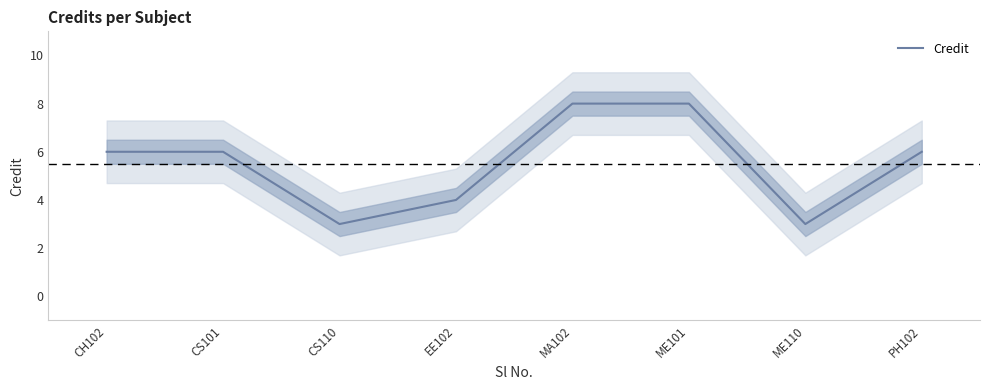

True or false: there are more than 1 points higher than both neighbors.

False